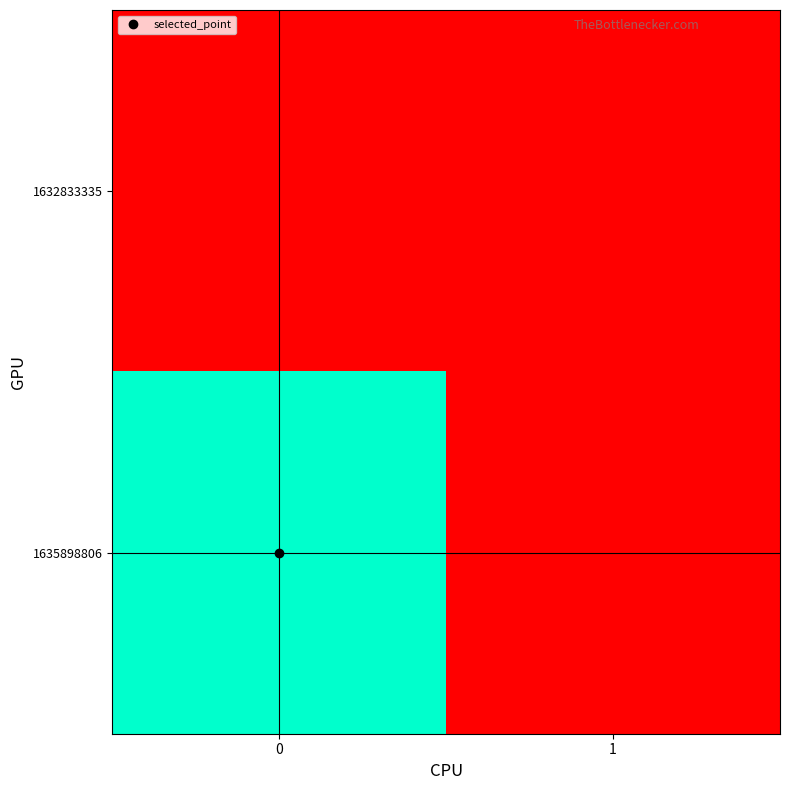

Between 1 and 0, which is larger?

1